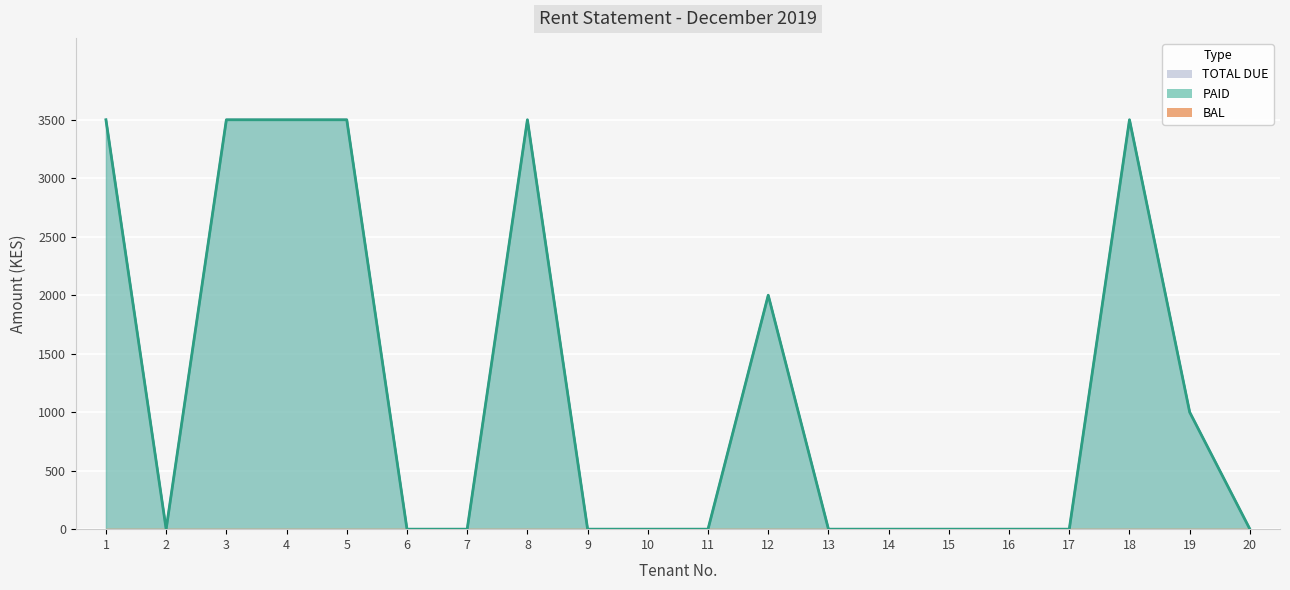

Does the chart display data point markers on the line(s)?

No